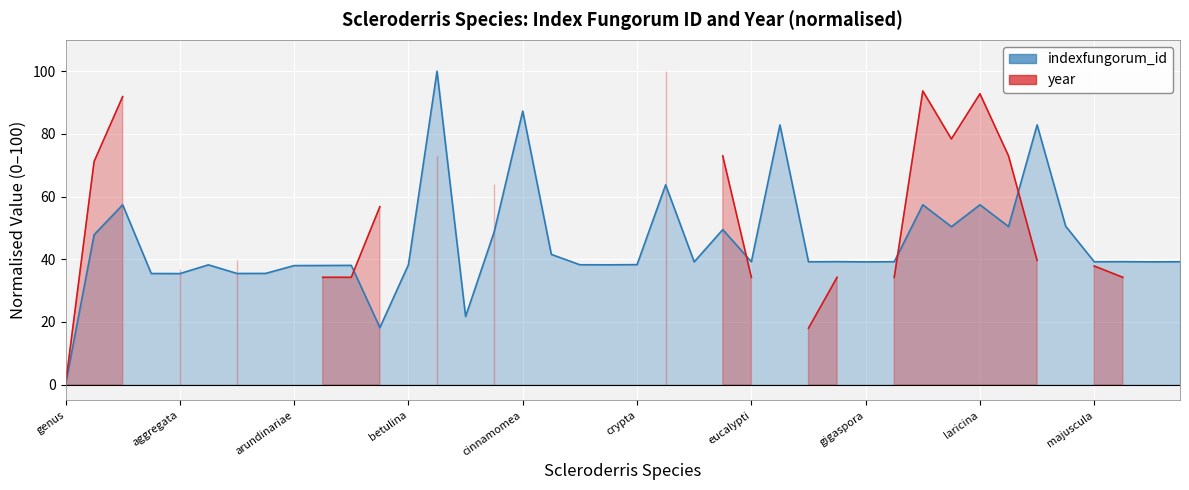

What is the label of the 28th point from the left?

fumosa